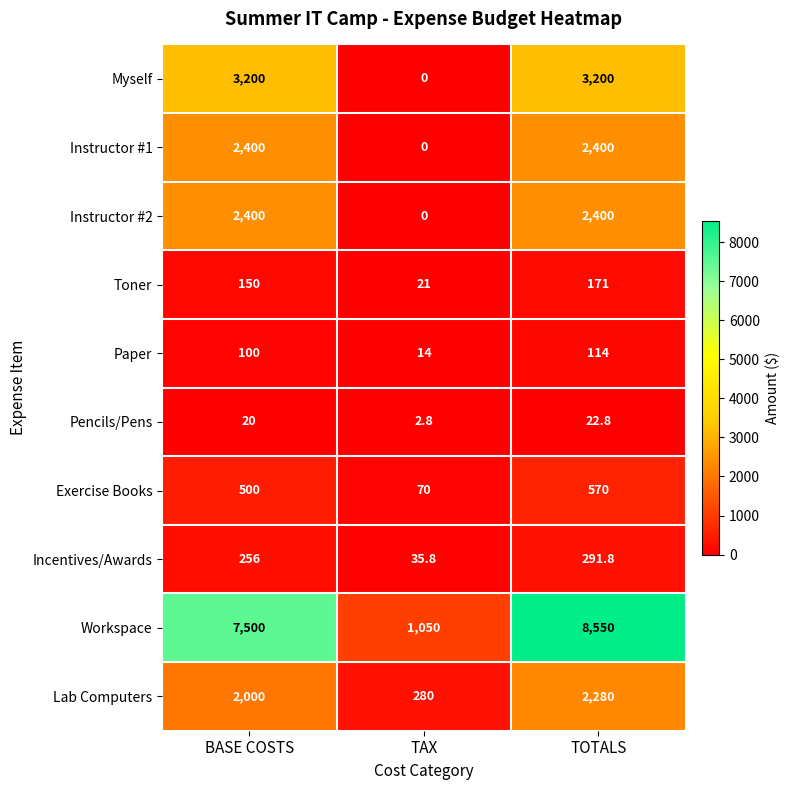

What is the spread (max minus min) of values at BASE COSTS?

7480.0